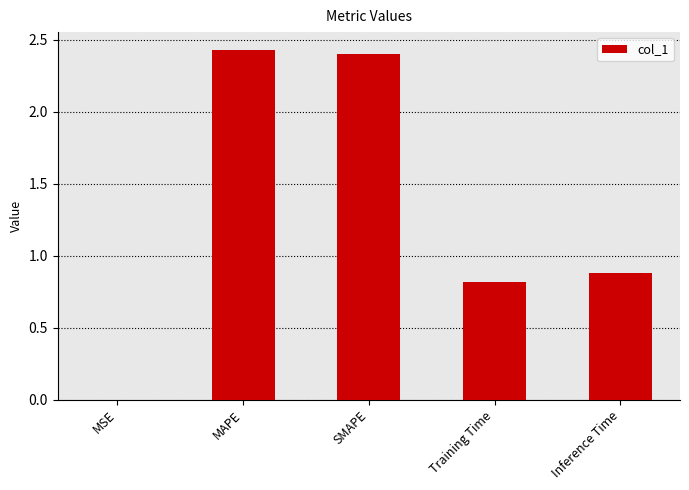

How many distinct data groups are displayed?

1